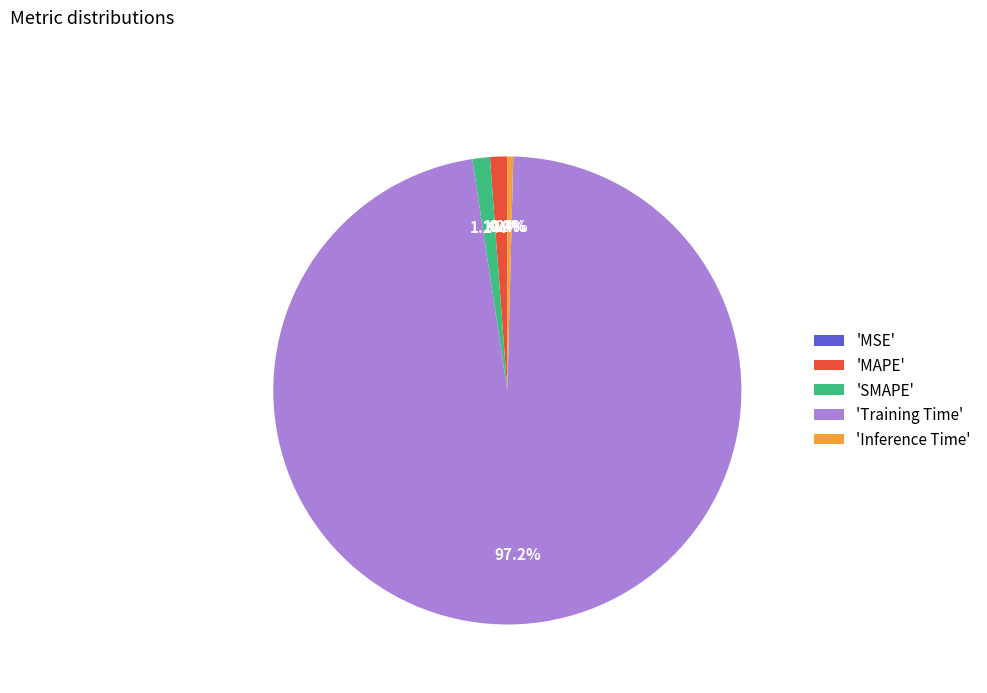

What is the total percentage of 'MAPE' and 'SMAPE'?

2.4%